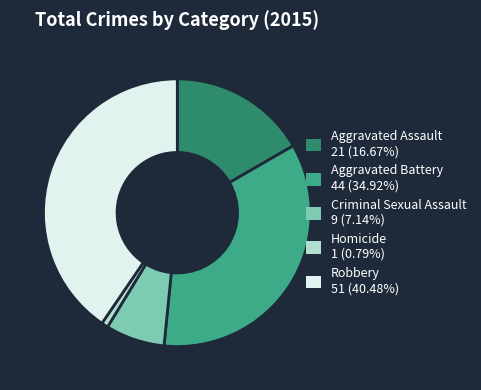

Combined, do Aggravated Assault and Homicide account for over 50%?

No